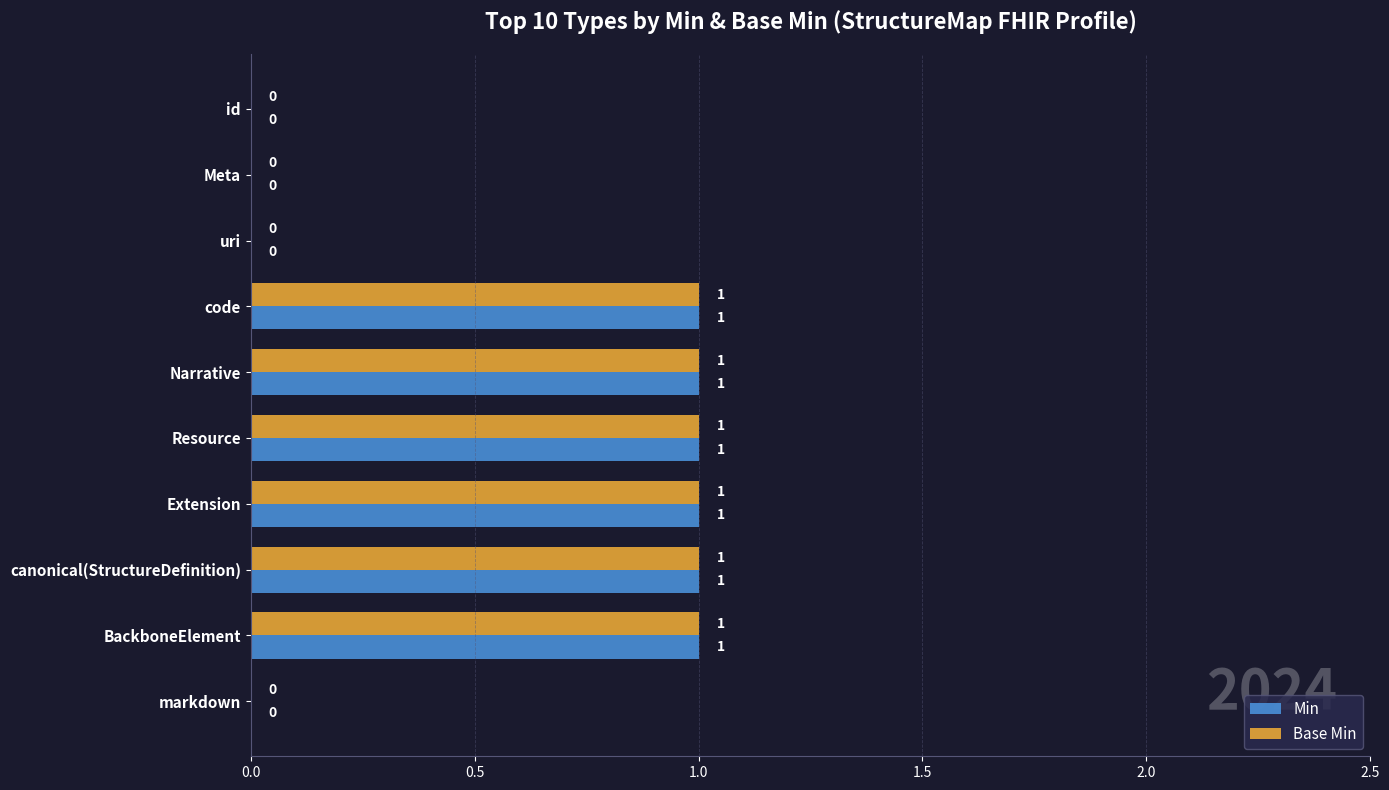

How many Base Min values are between 0 and 1?

10